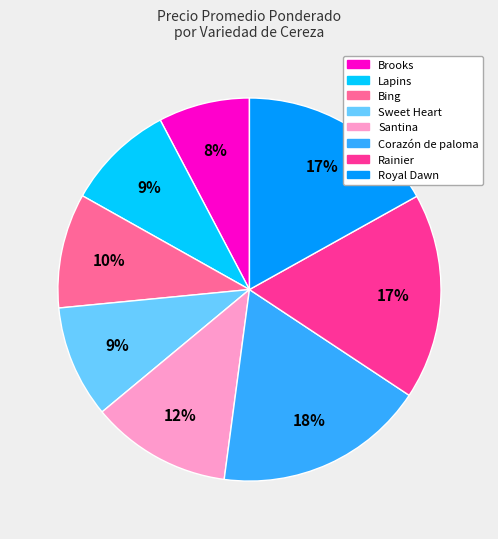

To the nearest percent, what is the average slice percentage?

12%